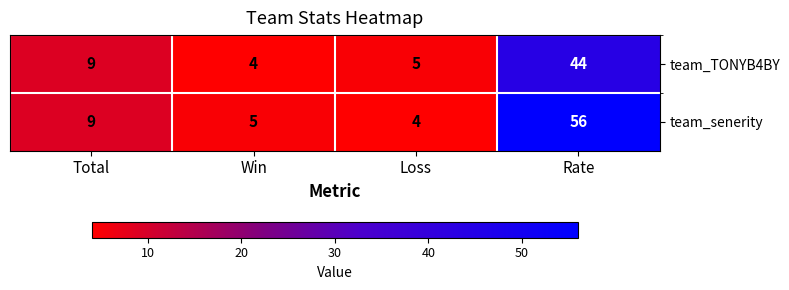

List the series in order of their peak value, lowest first.

team_TONYB4BY, team_senerity